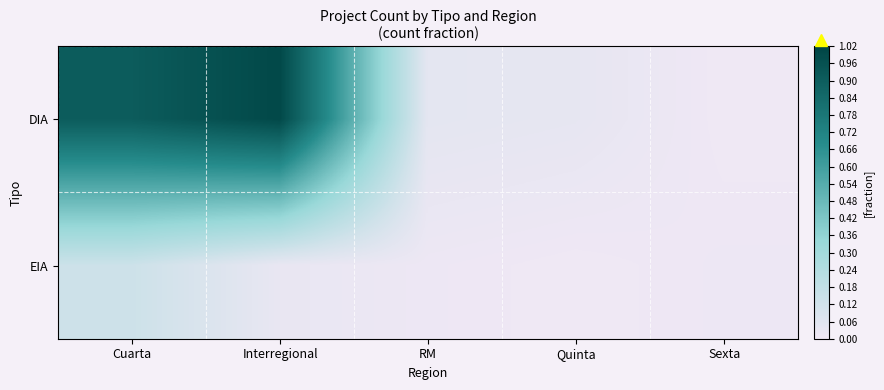

How many distinct data groups are displayed?

2